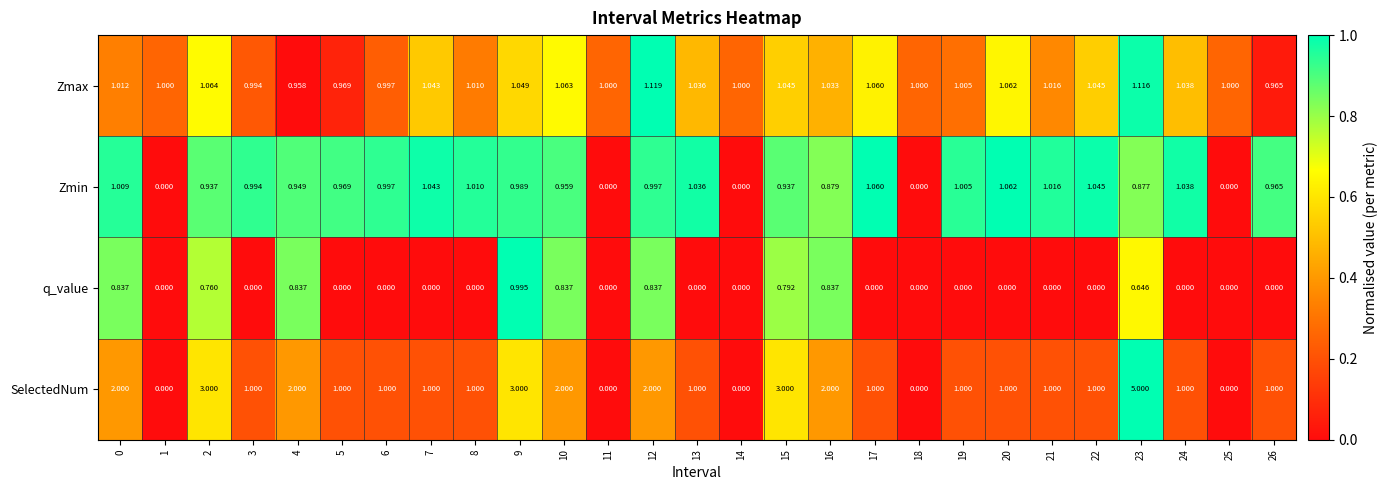

Which series has the widest spread of values?

SelectedNum